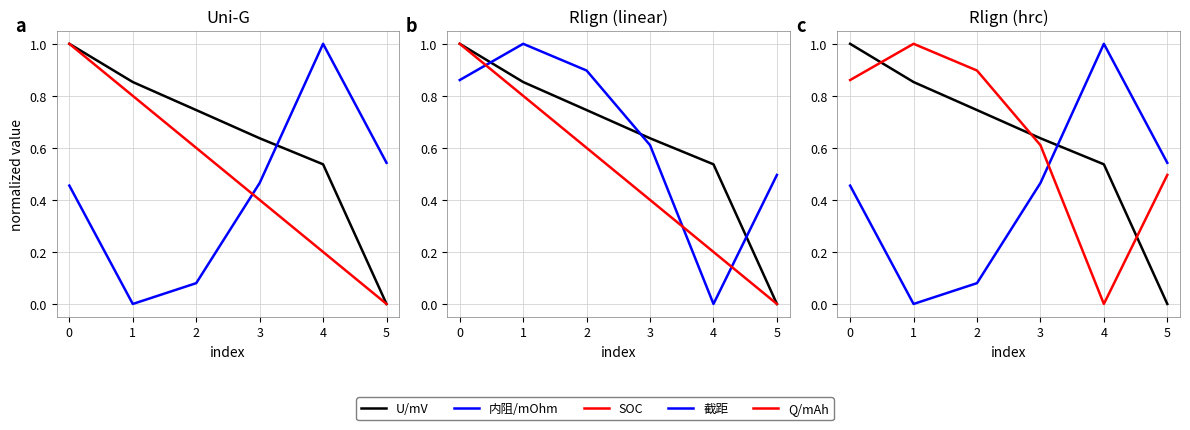

After their last crossing, which series has the higher values: 内阻/mOhm or 截距?

内阻/mOhm